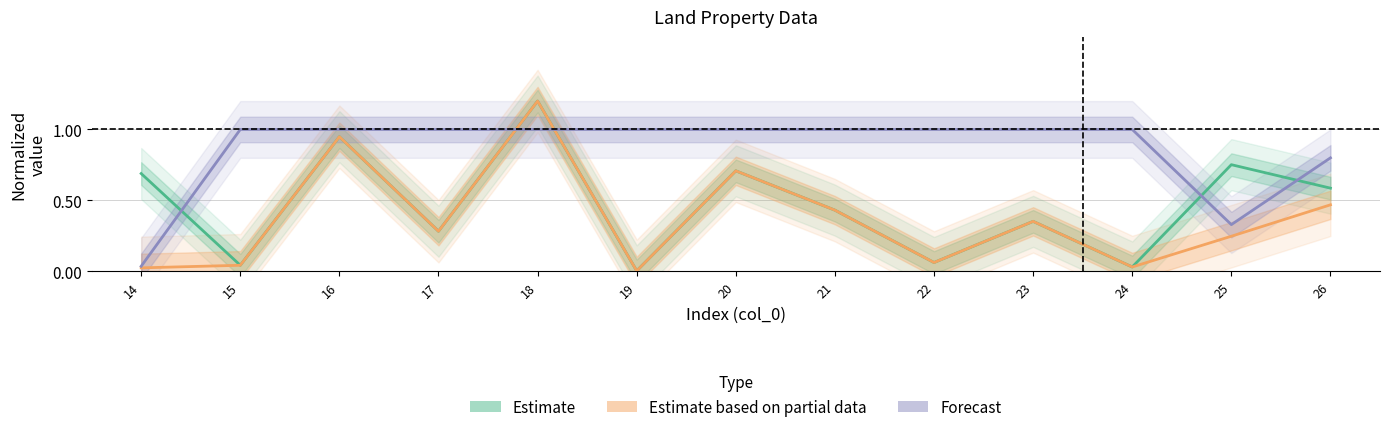

Does the chart display data point markers on the line(s)?

No